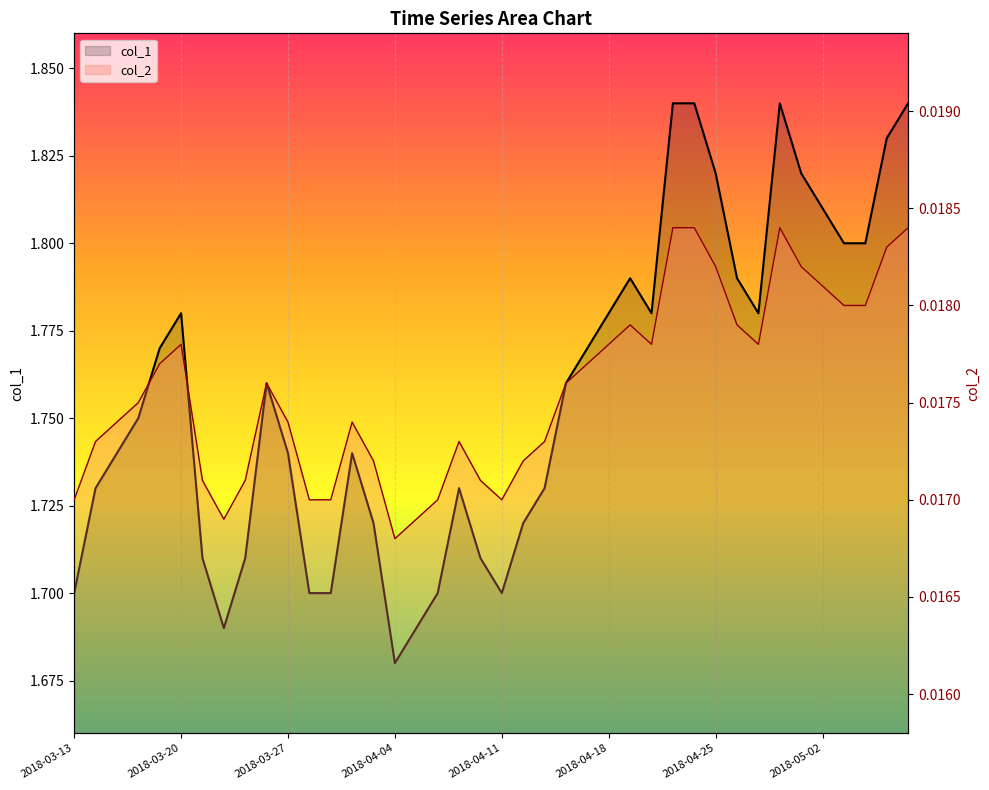

Which series has the largest range (max minus min)?

col_1